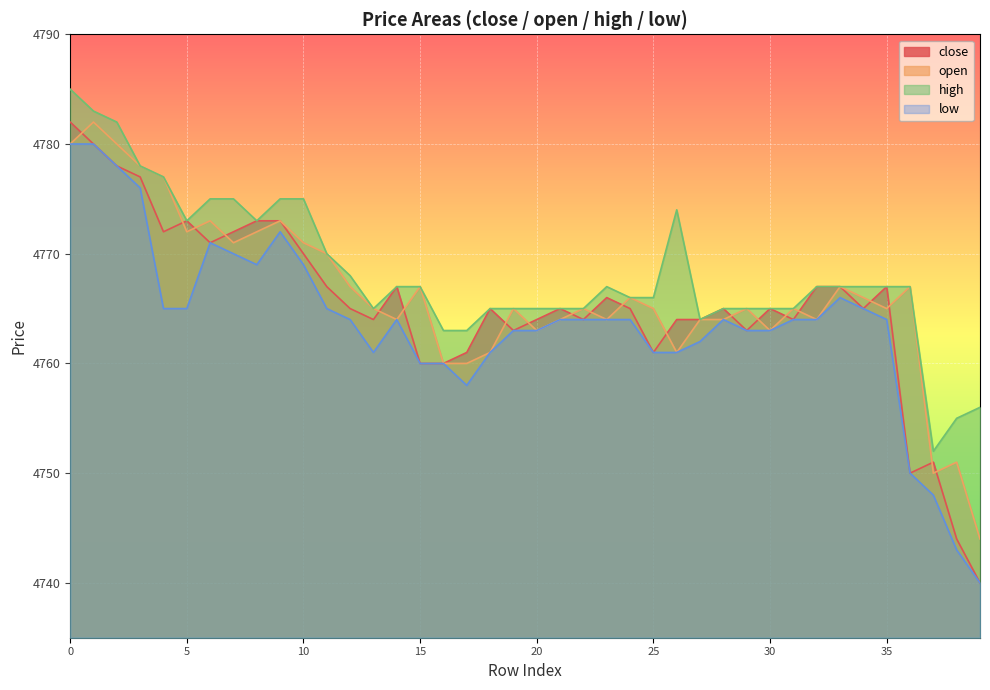

What is the value of the open point at the 33rd from the left?

4764